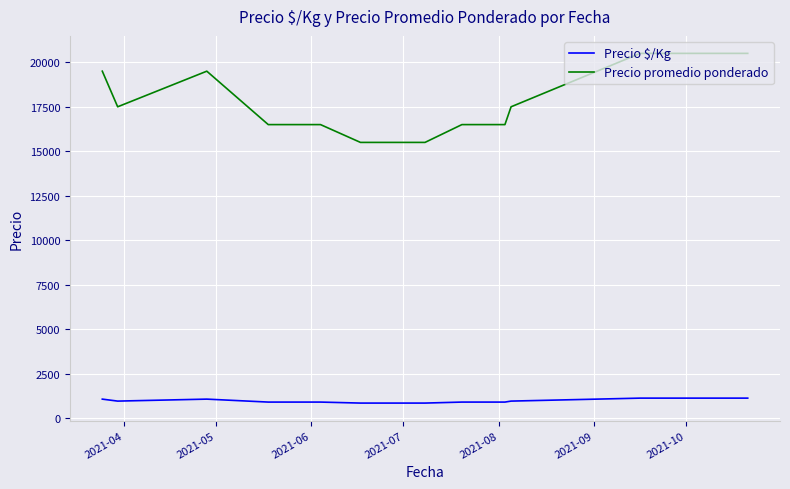

True or false: Precio promedio ponderado and Precio $/Kg intersect in this chart.

False